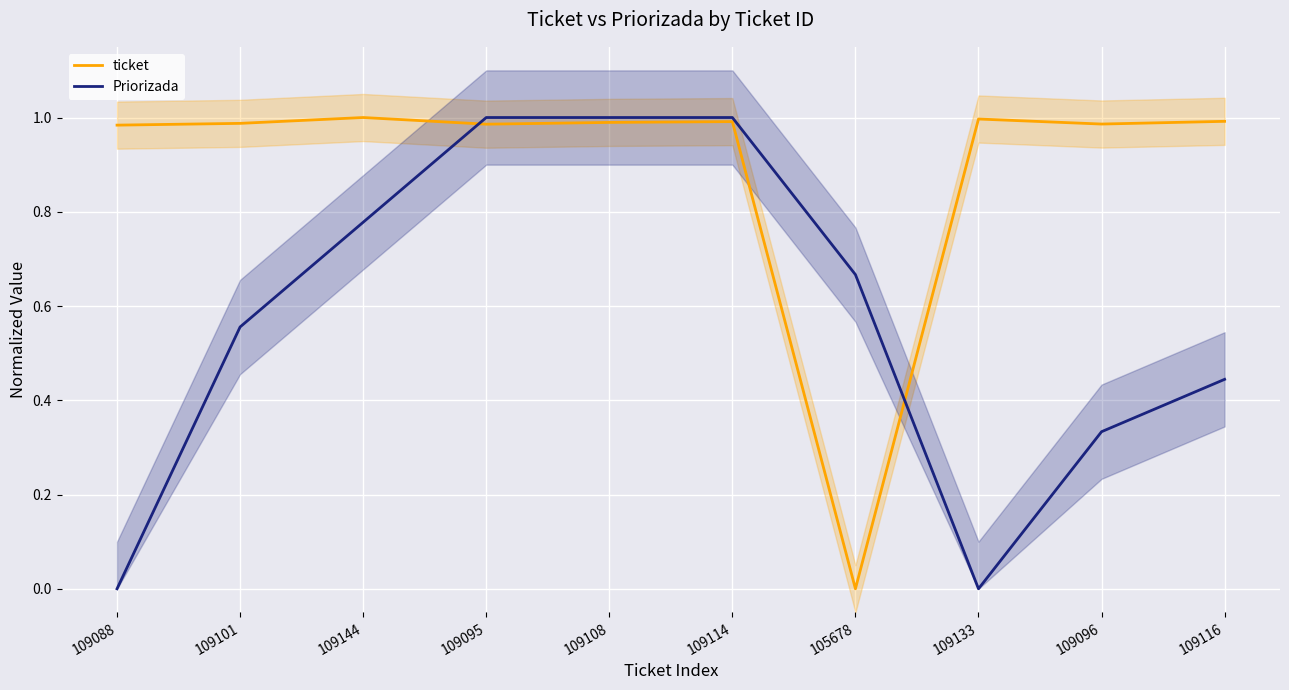

How many values in Priorizada are above zero?

8